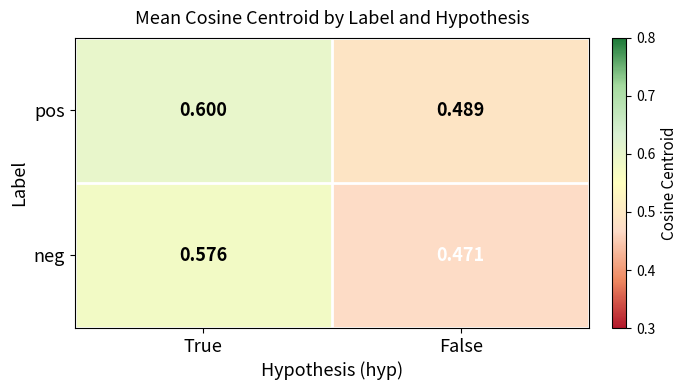

Rank the series by their maximum value, from lowest to highest.

neg, pos